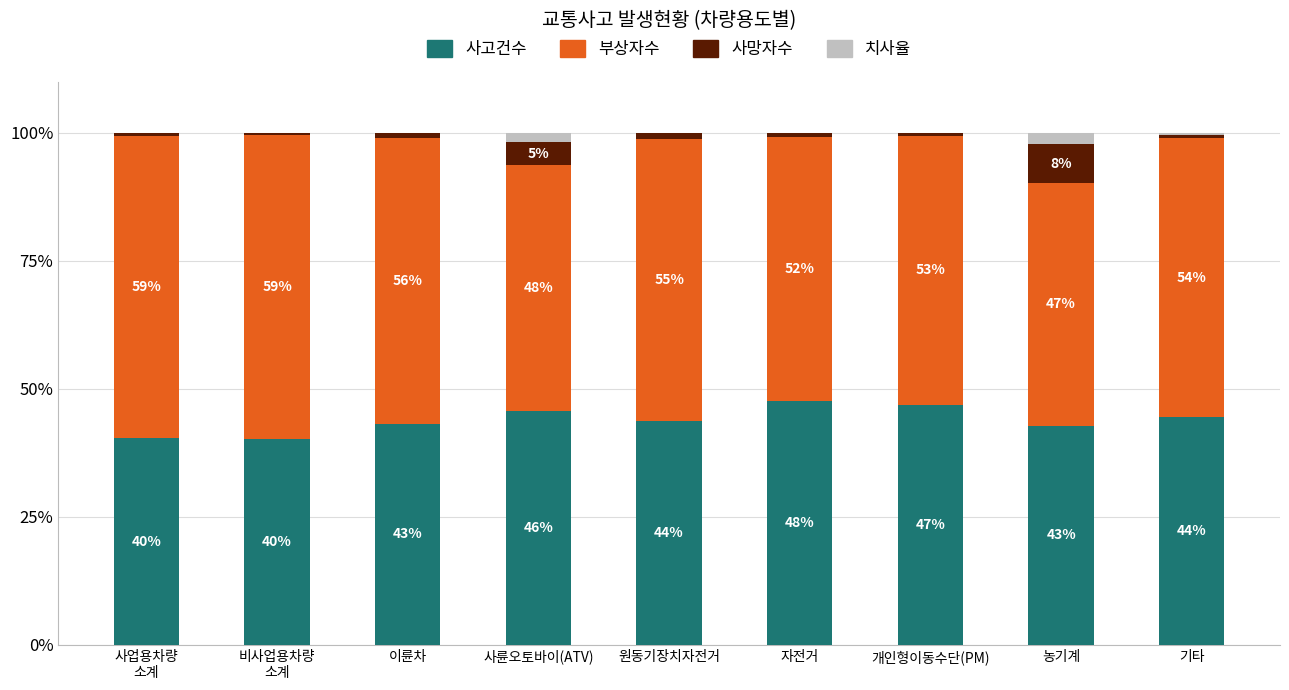

What are all the series names shown in the legend?

사고건수, 부상자수, 사망자수, 치사율